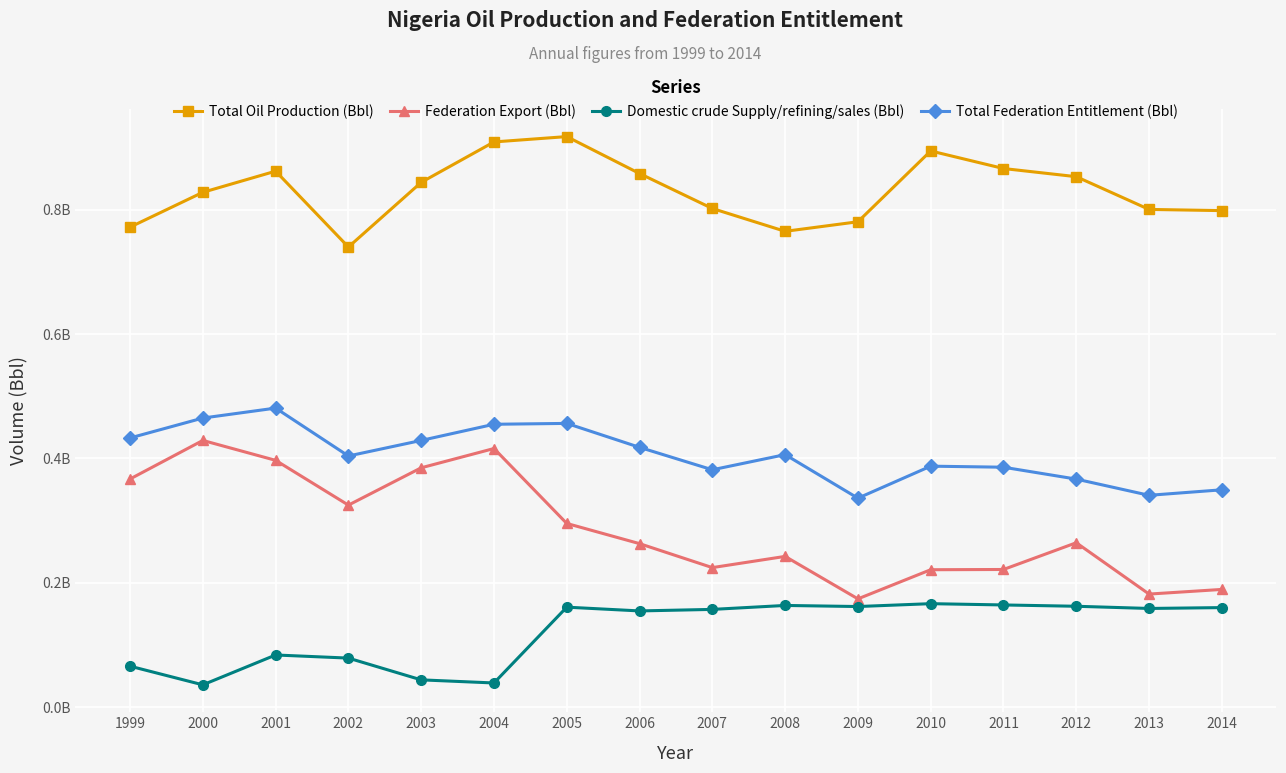

What is the difference between the highest and lowest values at 2013?

641674000